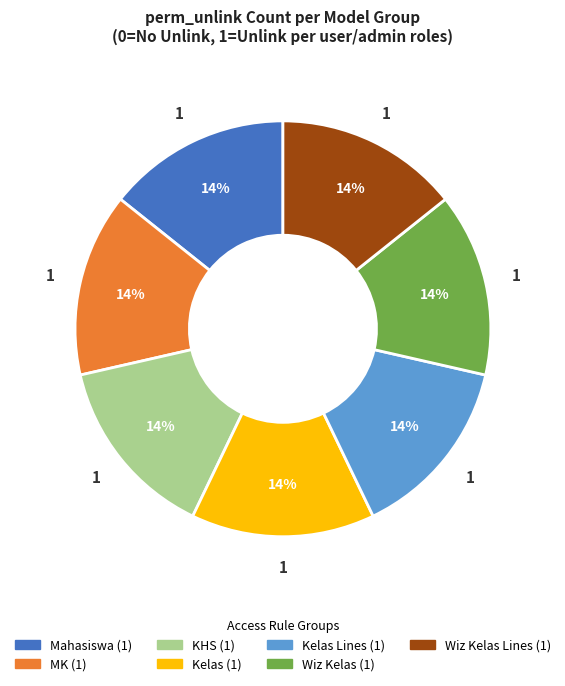

To the nearest percent, what is the average slice percentage?

14%